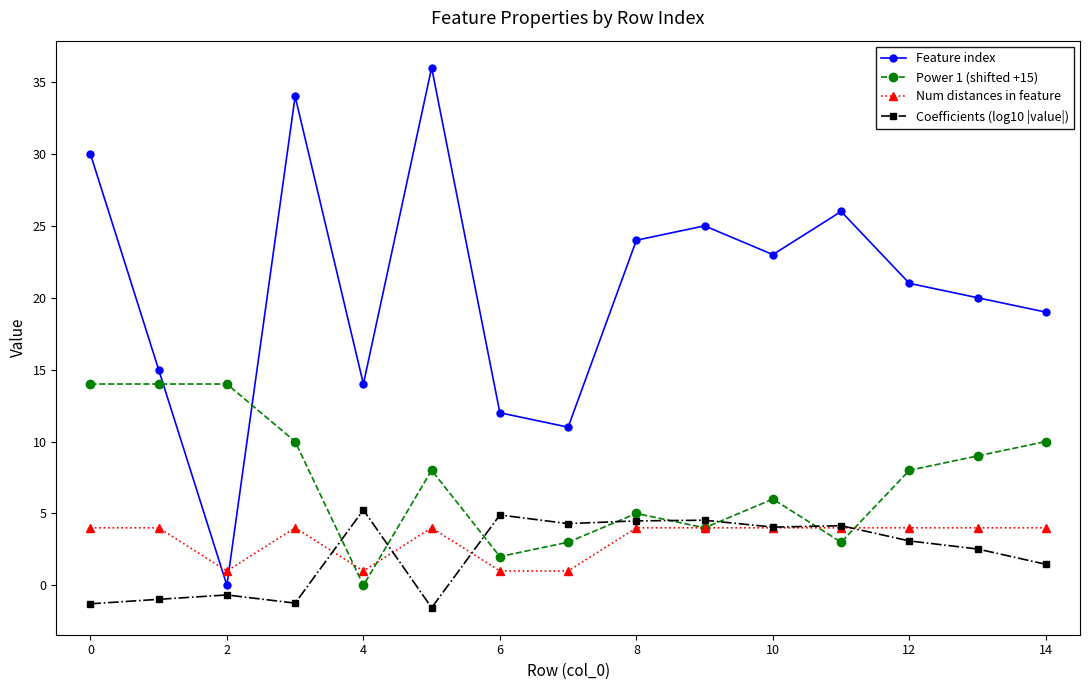

Which series has the largest total across all categories?

Feature index